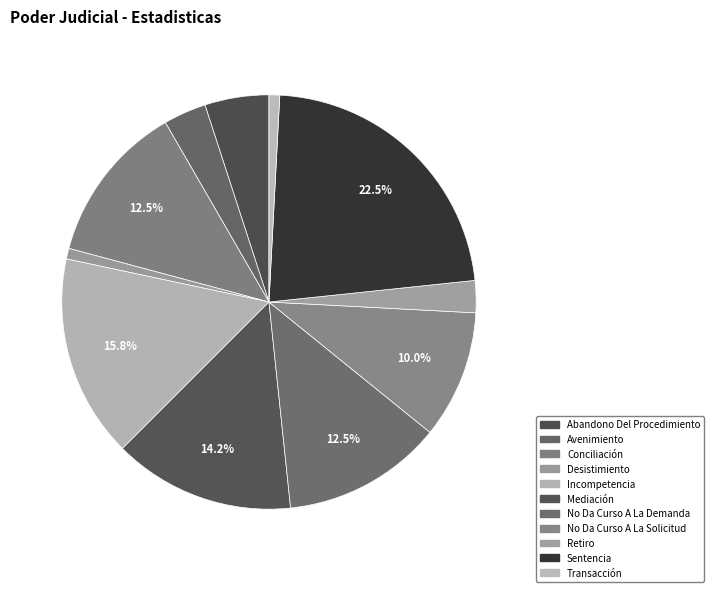

Which slice is the smallest?

Desistimiento